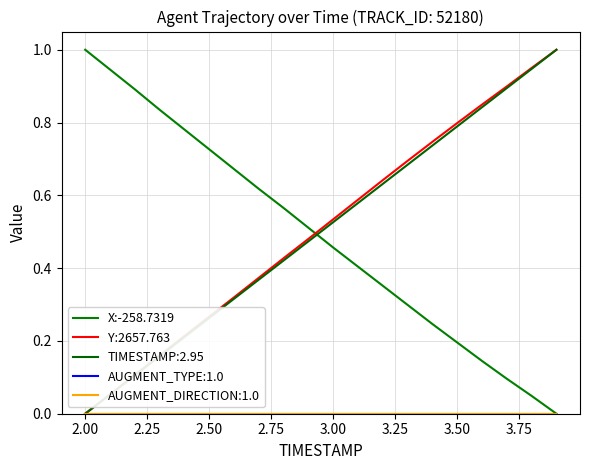

Is this an area chart (filled region under the line)?

No